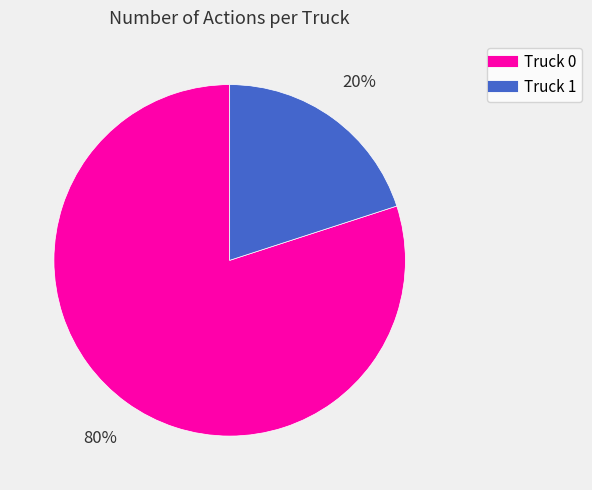

Is it true that Truck 1 is 20% of the pie?

True